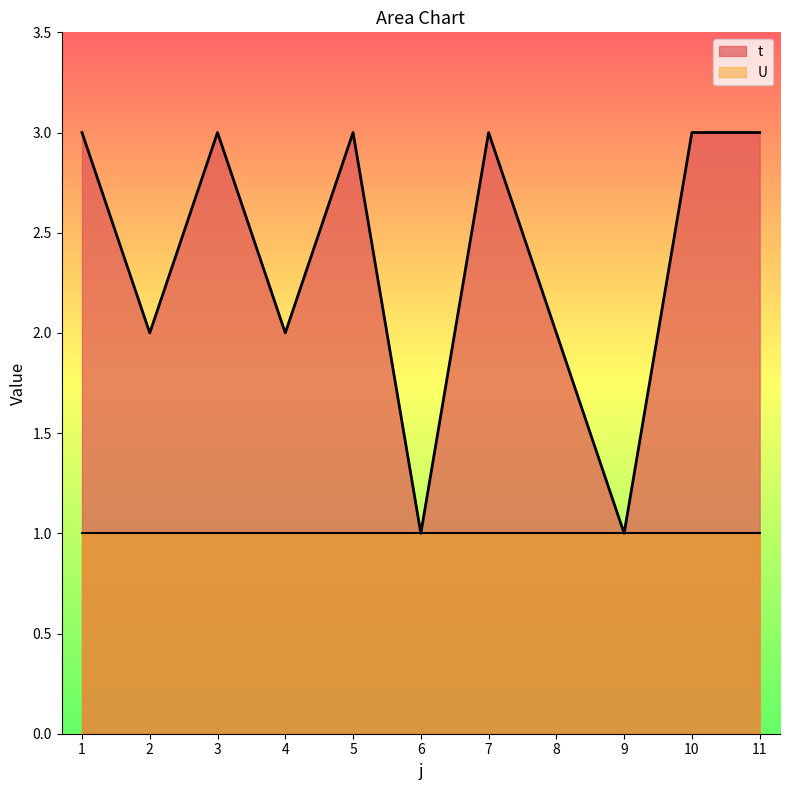

True or false: there are more than 1 points higher than both neighbors.

True